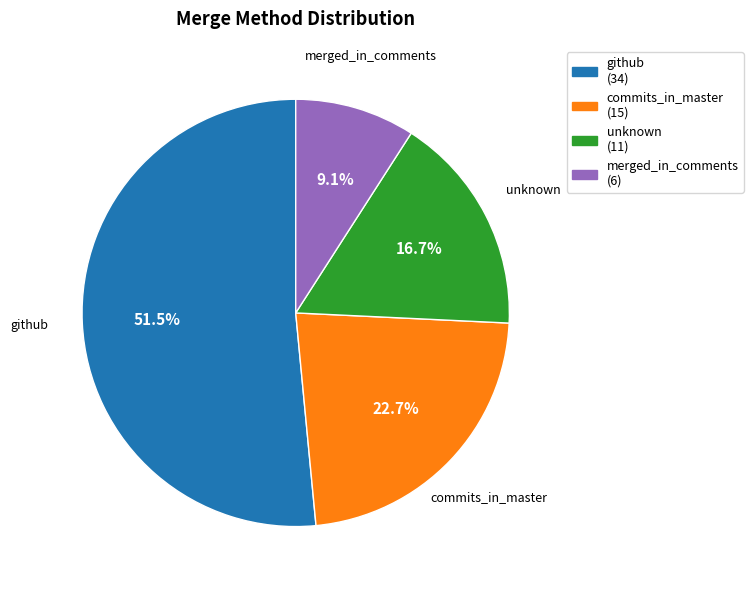

True or false: unknown accounts for 5% of the total.

False